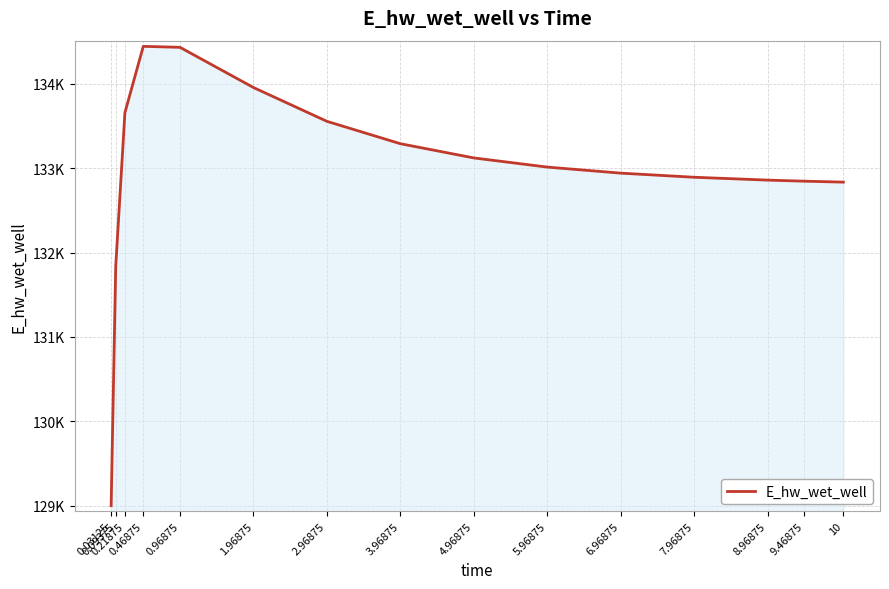

At which label is the value closest to 131721?

0.09375